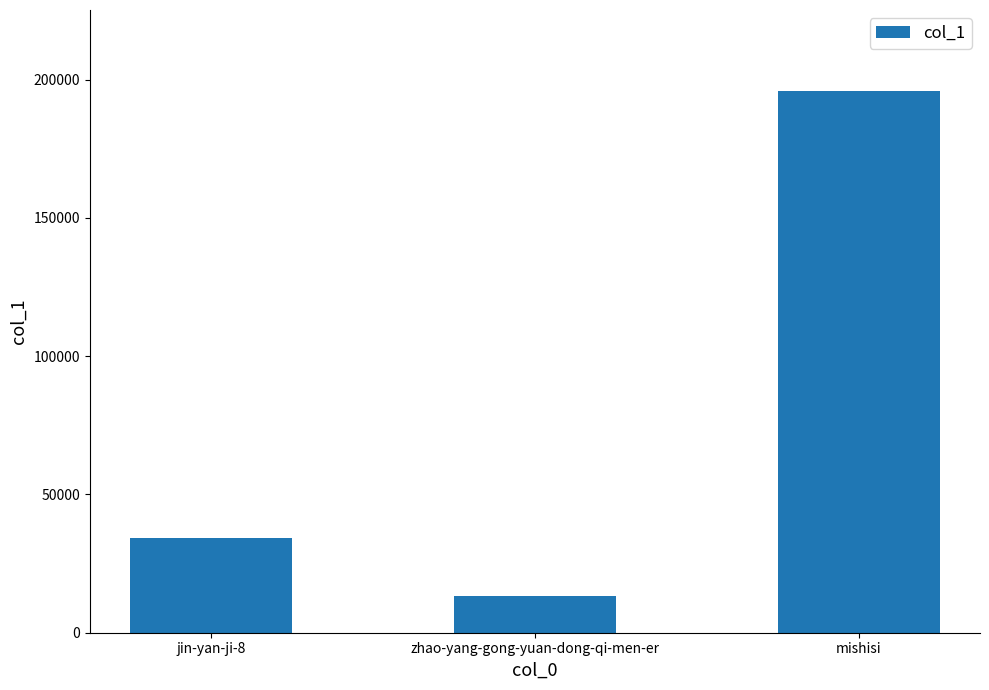

Rank the categories by value from highest to lowest.

mishisi, jin-yan-ji-8, zhao-yang-gong-yuan-dong-qi-men-er